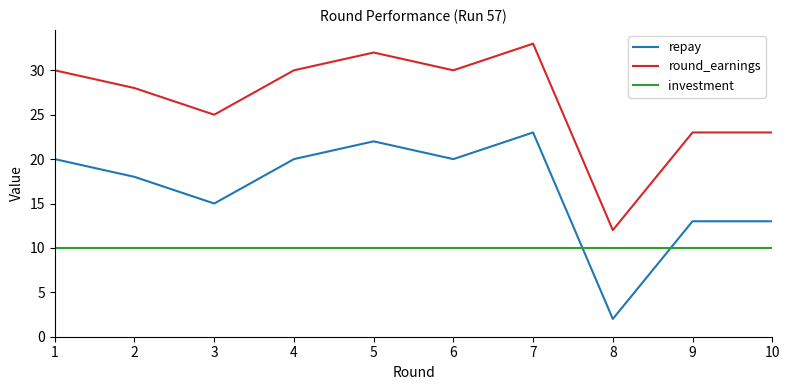

What is the difference between the highest and lowest values at 5?

22